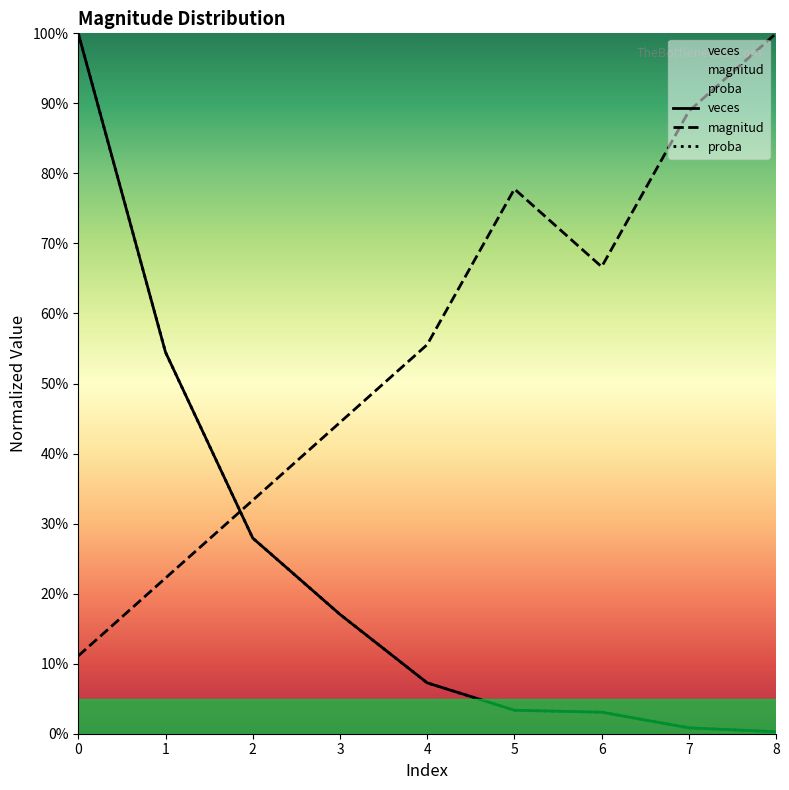

Which has a higher value, 8 or 2?

8